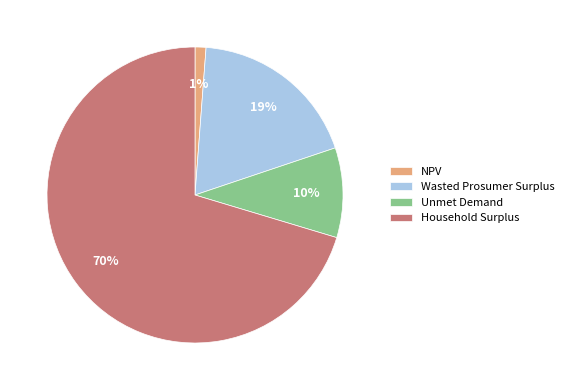

To the nearest percent, what is the combined percentage of NPV and Unmet Demand?

11%